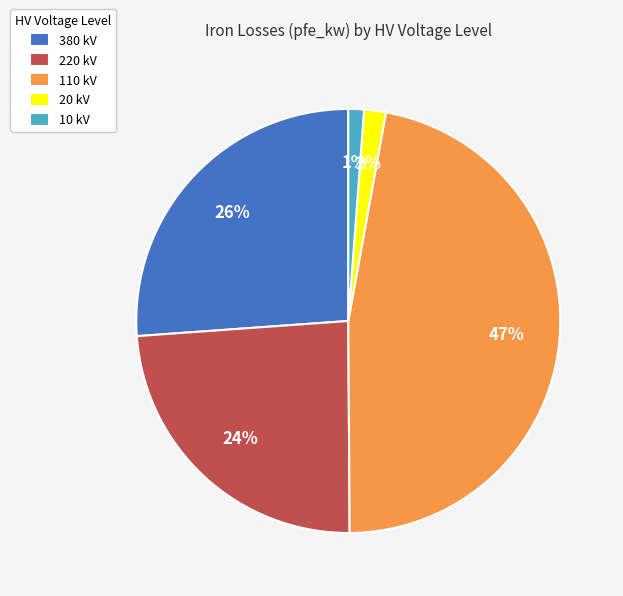

To the nearest percent, what is the difference between the largest and smallest slice percentages?

46%